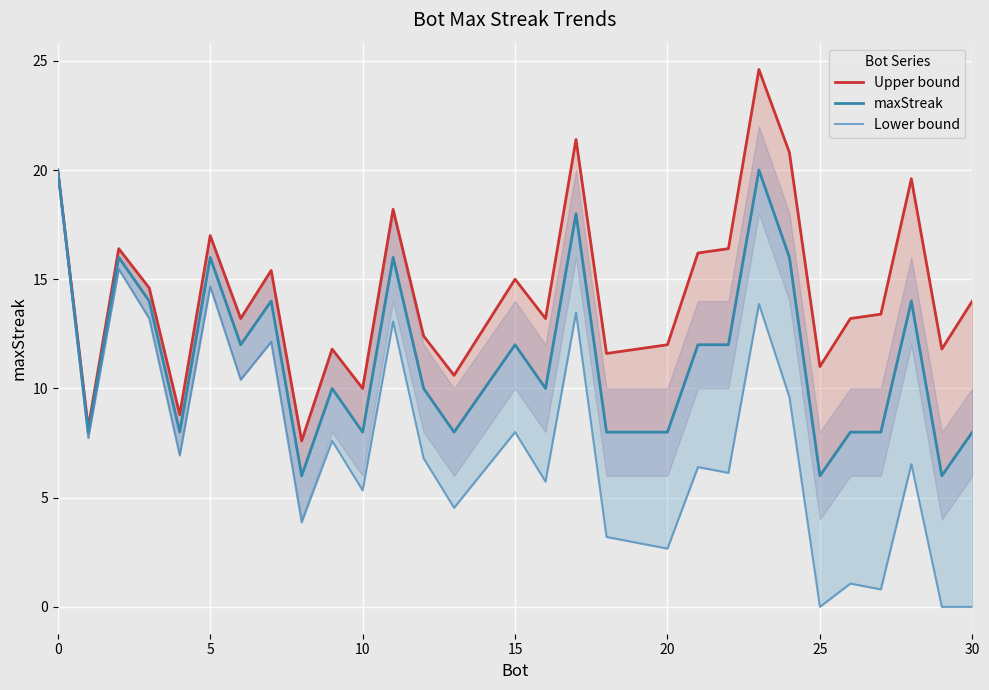

What is the value of the Lower bound point at the 21st from the left?

6.9